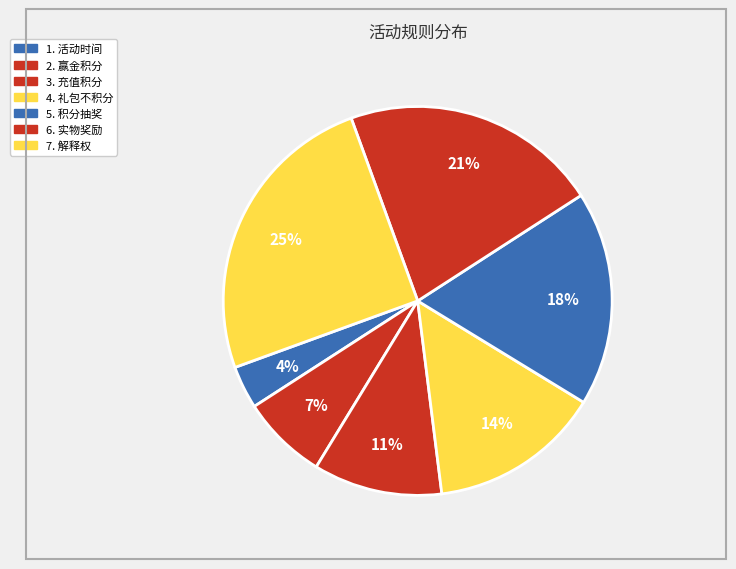

Count the number of slices in the pie.

7